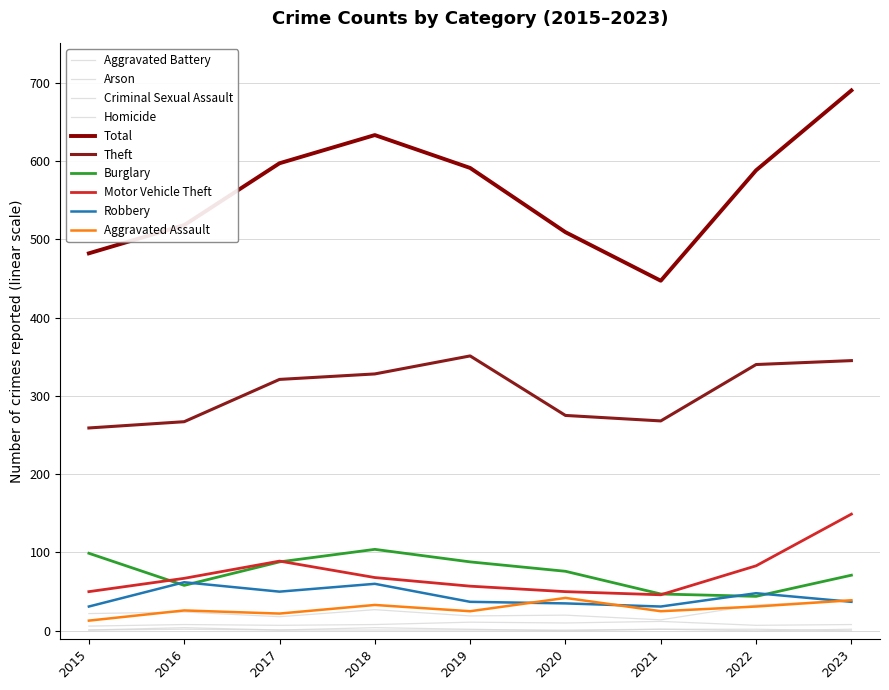

Where does the Motor Vehicle Theft series first go above 67?

2017